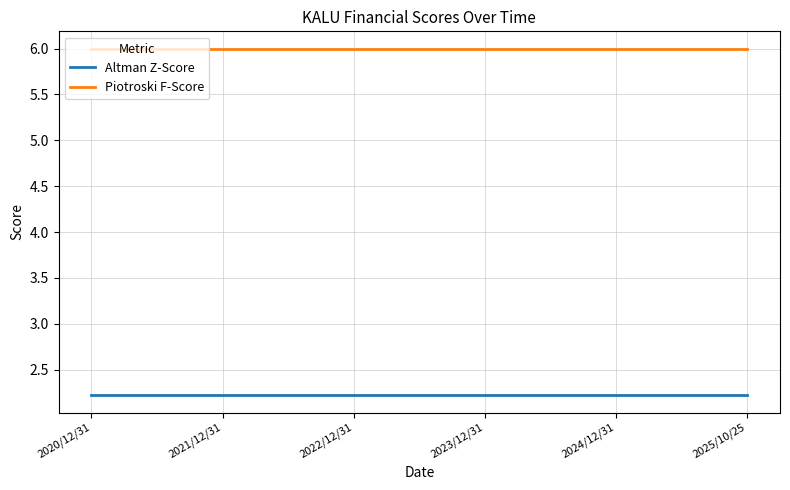

The value of Piotroski F-Score at 2023/12/31 is 6.0. True or false?

True